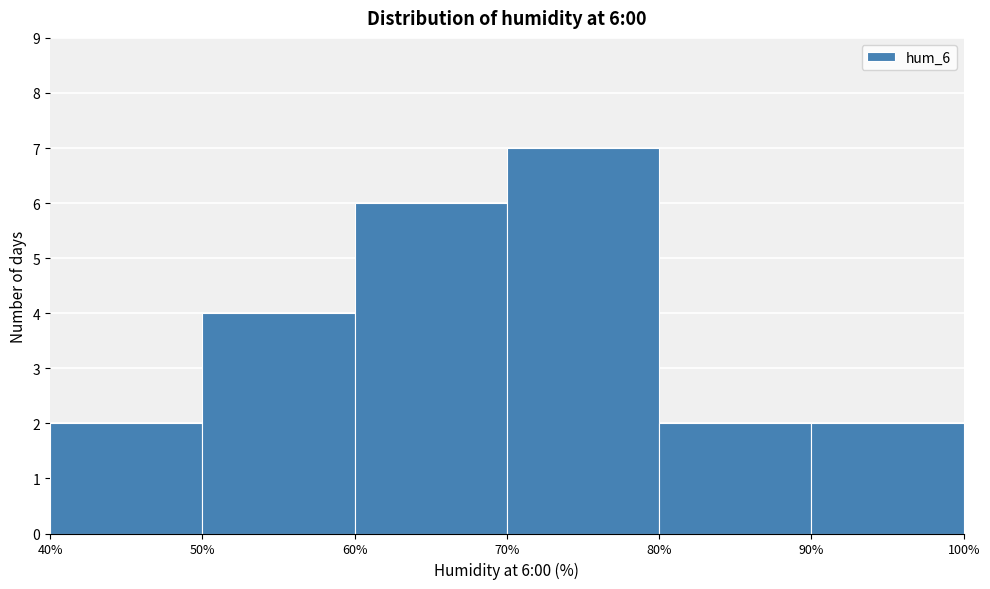

Over which range of the x-axis is the bar tallest?

70% to 80%